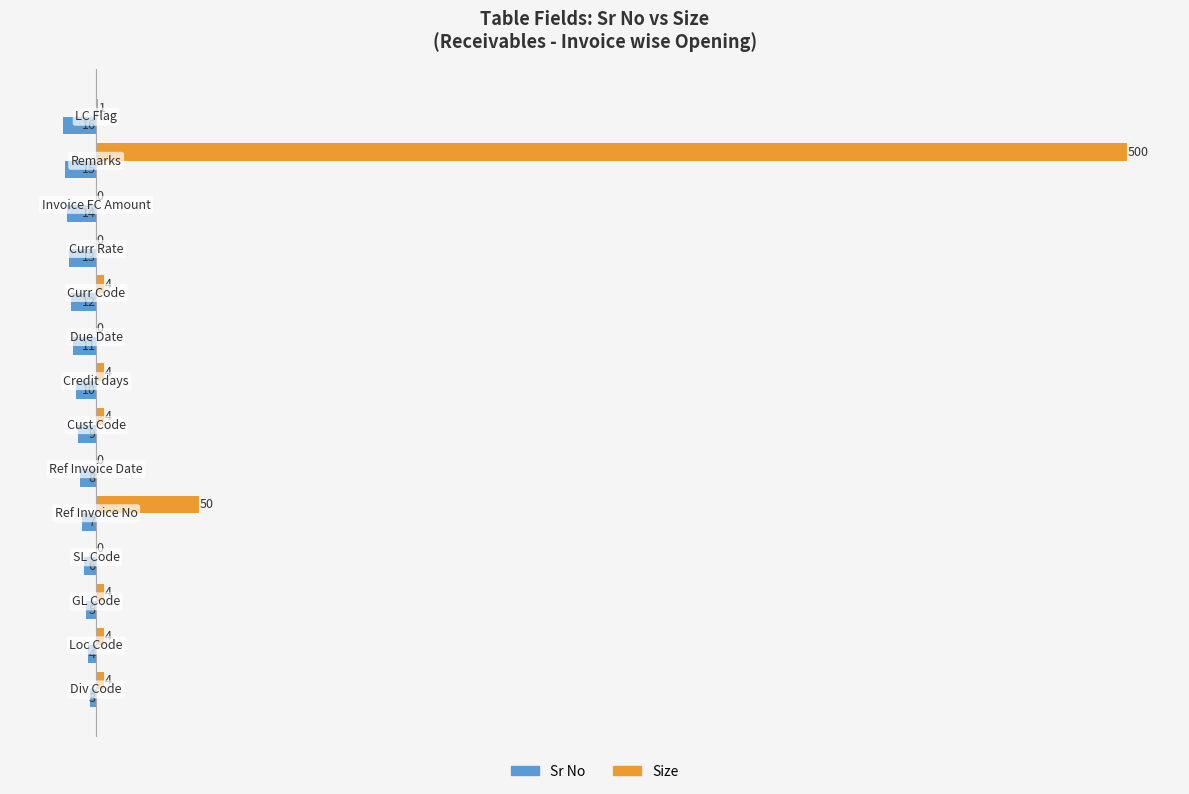

What is the maximum value for Size?

500